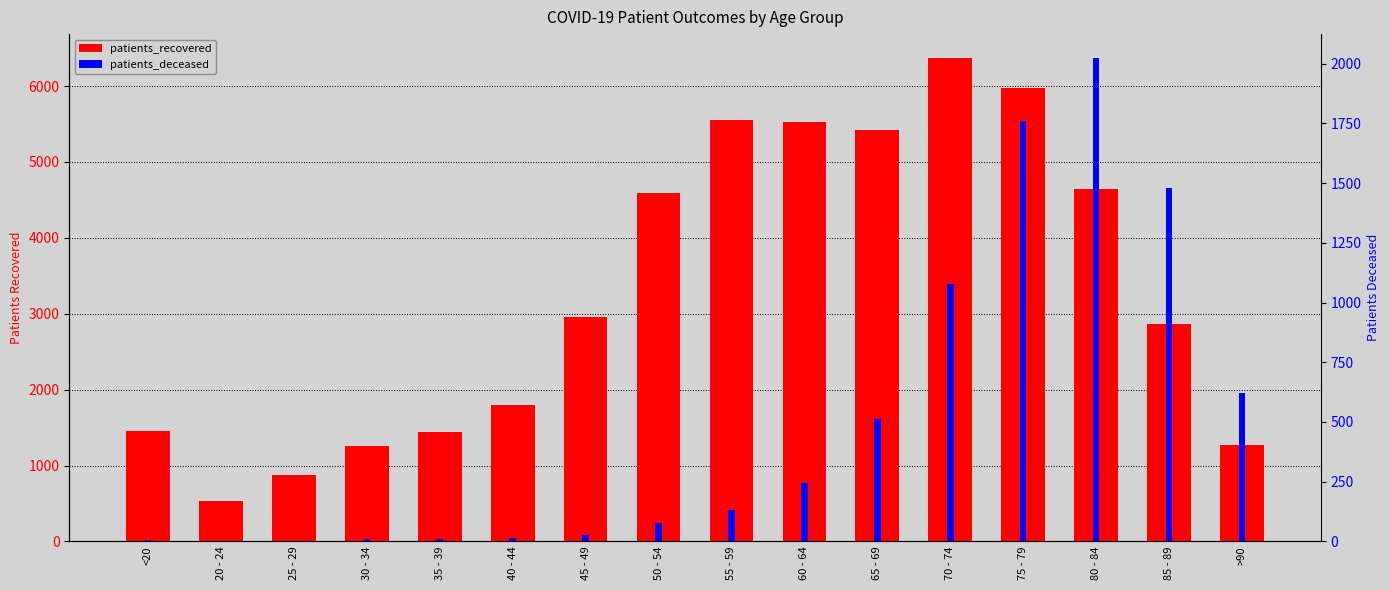

What is the difference between the patients_deceased values at 65 - 69 and 80 - 84?

1509